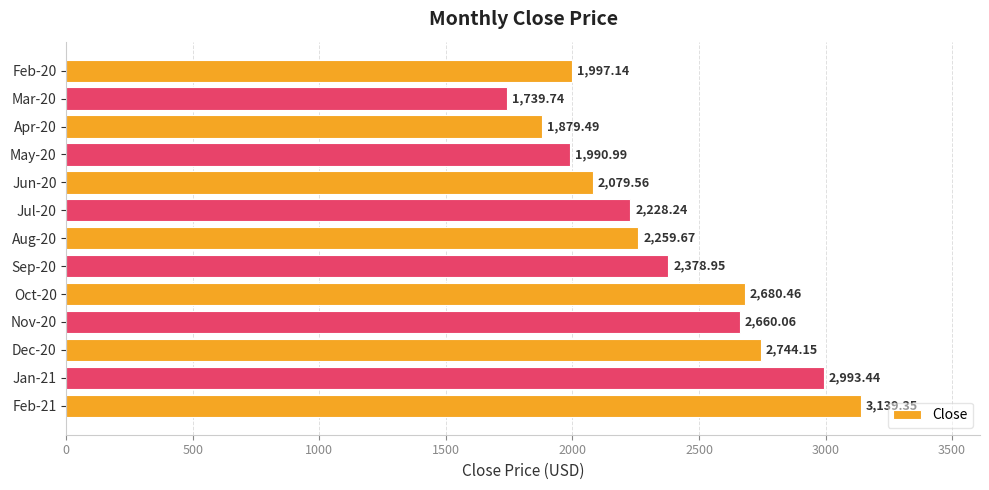

What is the average value?

2367.0